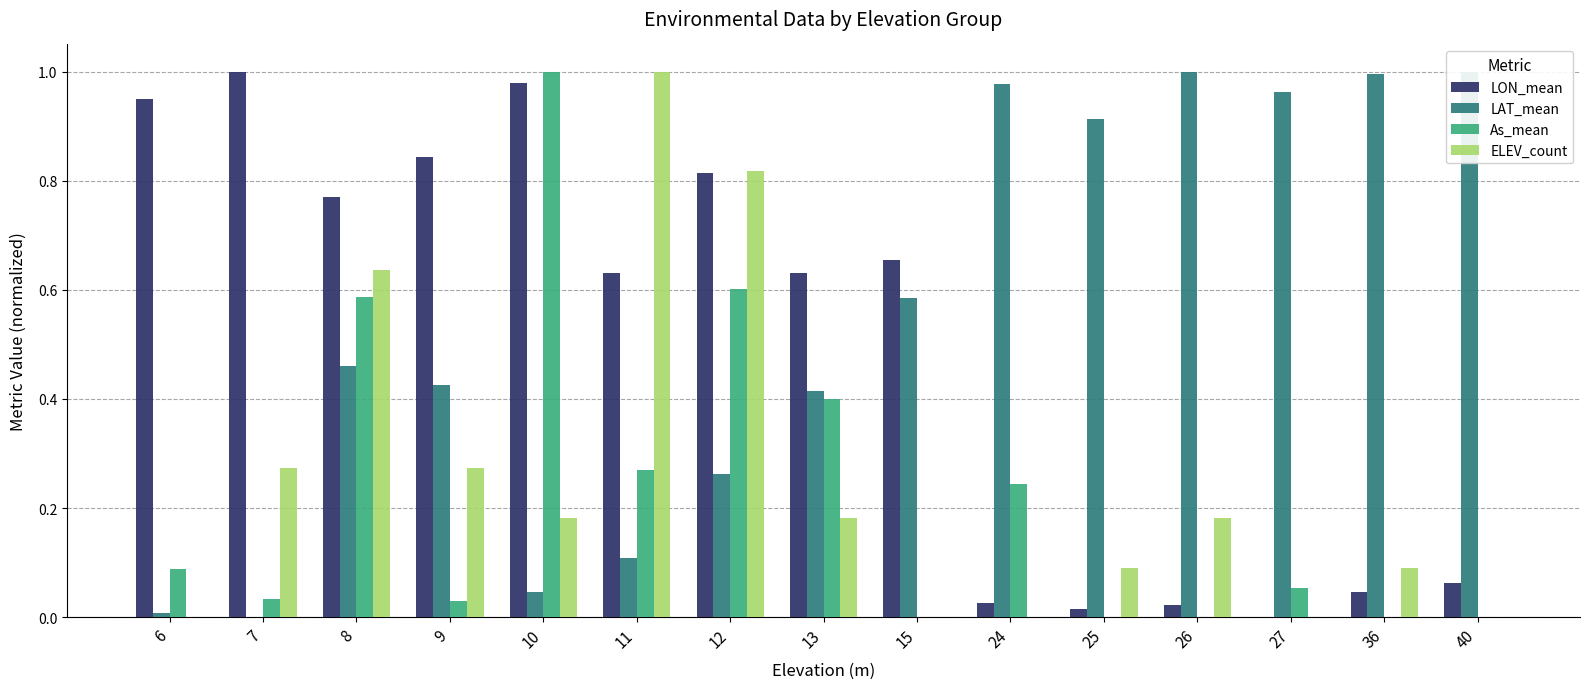

At which label is ELEV_count closest to 0?

6